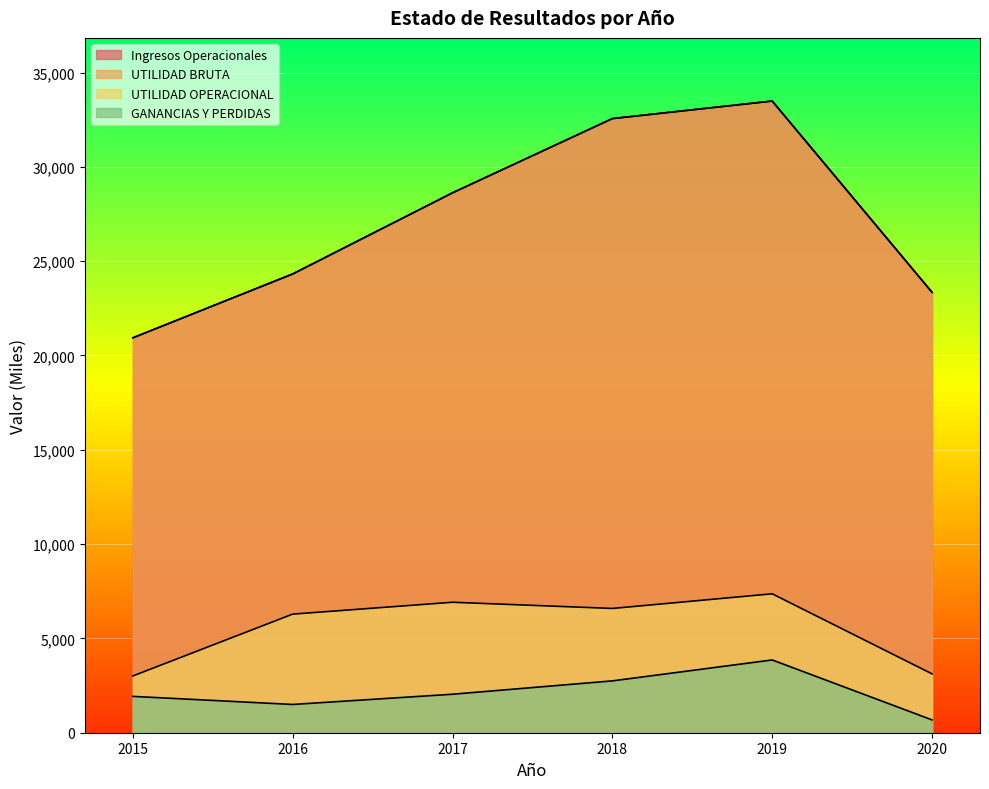

List the labels in order of UTILIDAD BRUTA value, smallest first.

2015, 2020, 2016, 2017, 2018, 2019